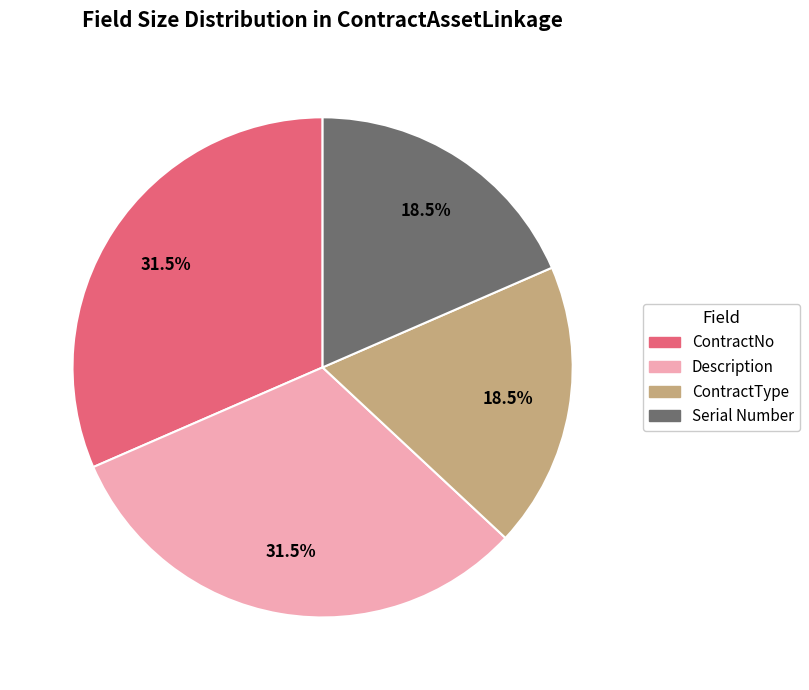

Does ContractType account for over 50% of the chart?

No